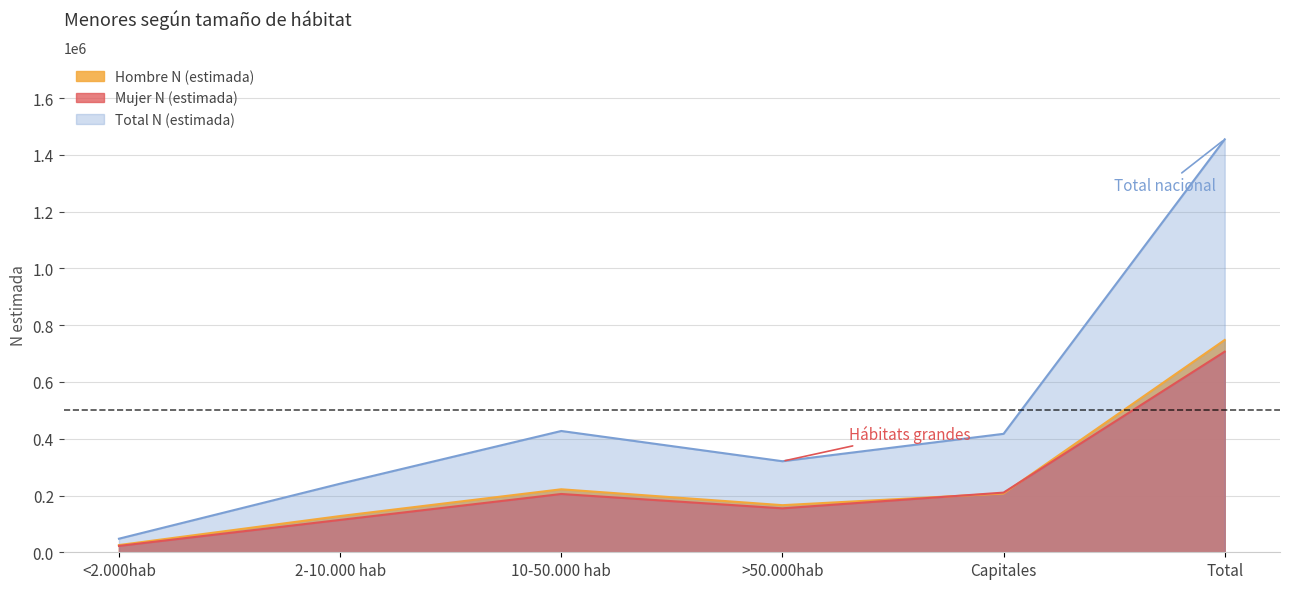

Which series changed the most between Capitales and Total?

Total N (estimada)